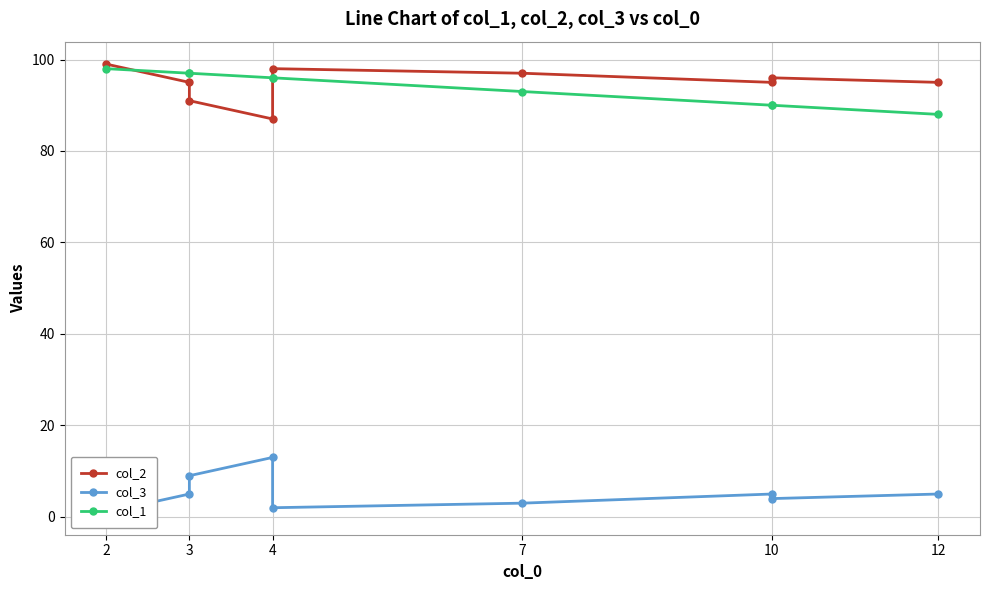

True or false: col_2 has more than 0 points higher than both neighbors.

True